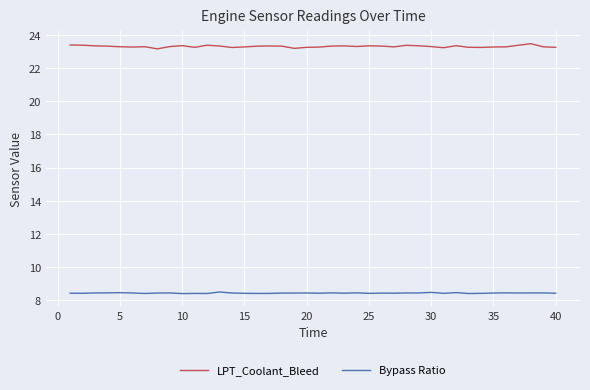

True or false: Bypass Ratio and LPT_Coolant_Bleed cross at least once.

False